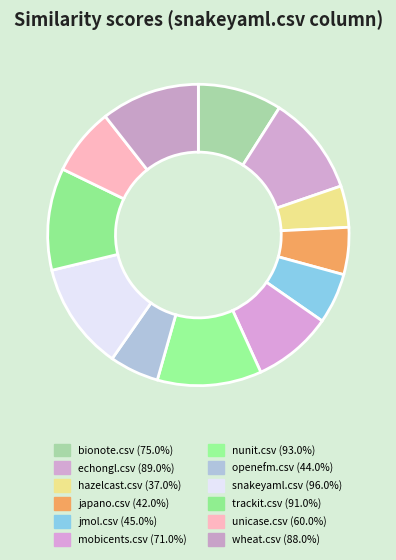

How many slices are in this pie chart?

12